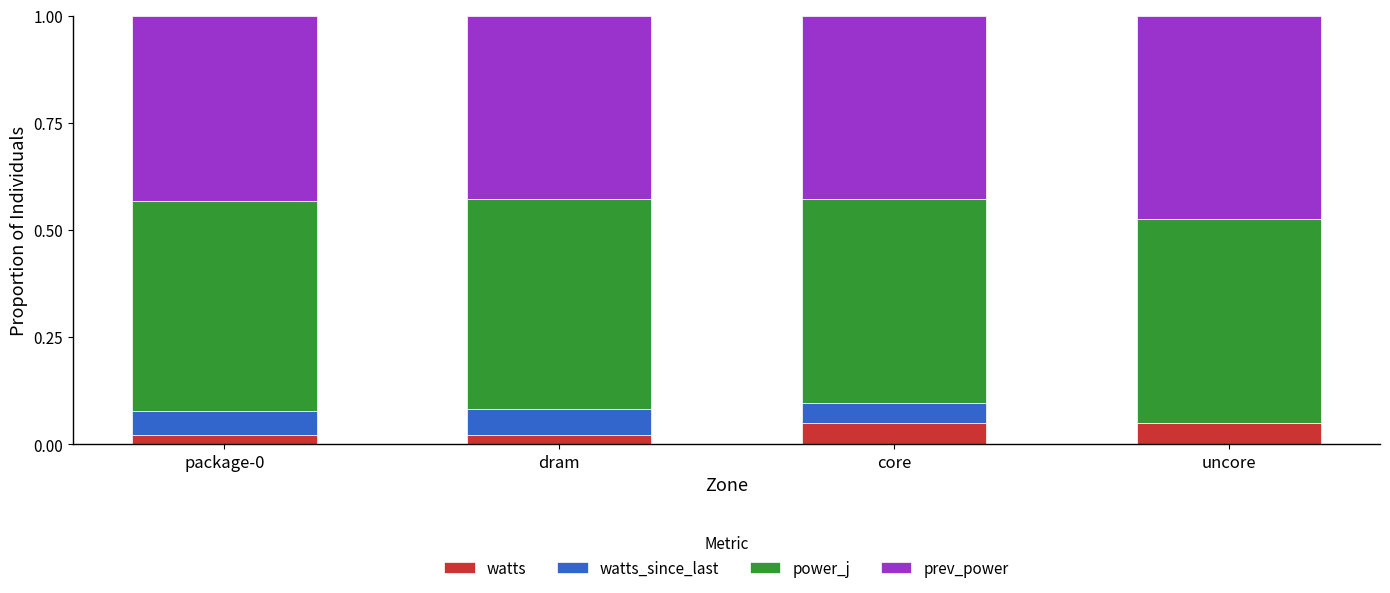

At which label is prev_power closest to 0?

dram